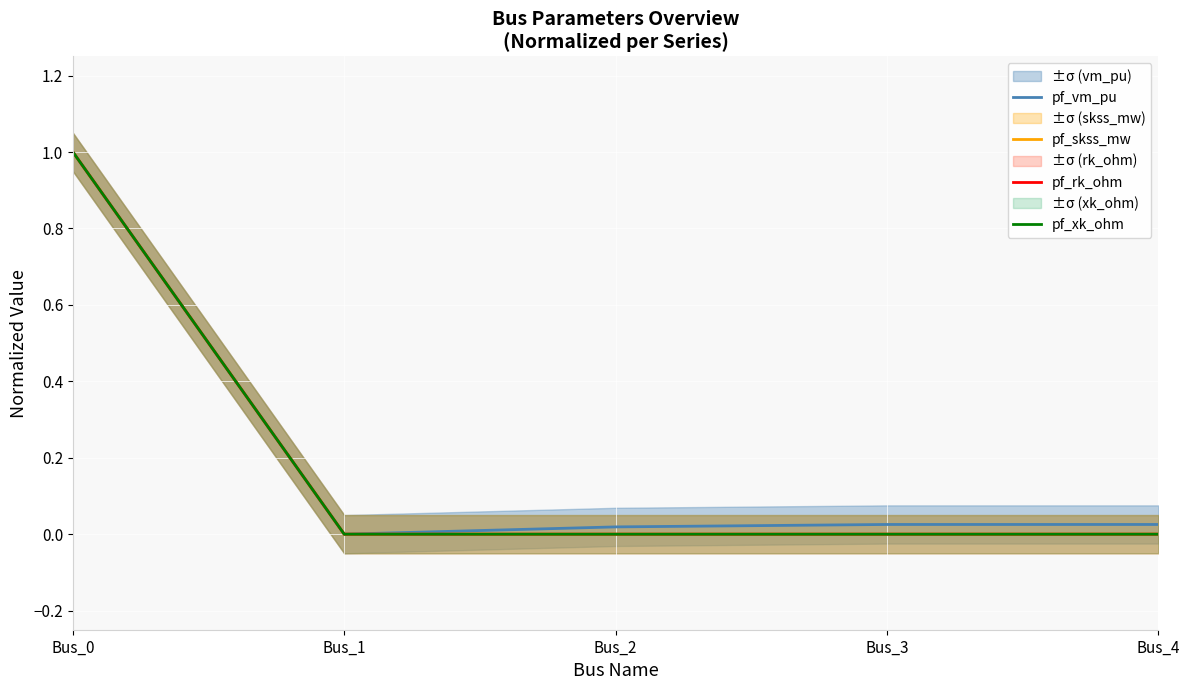

What is the sum of all pf_rk_ohm values?

1.0